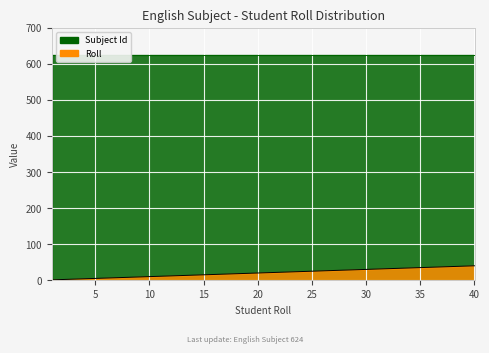

Rank the categories by value from highest to lowest.

40, 39, 38, 37, 36, 35, 34, 33, 32, 31, 30, 29, 28, 27, 26, 25, 24, 23, 22, 21, 20, 19, 18, 17, 16, 15, 14, 13, 12, 11, 10, 9, 8, 7, 6, 5, 4, 3, 2, 1